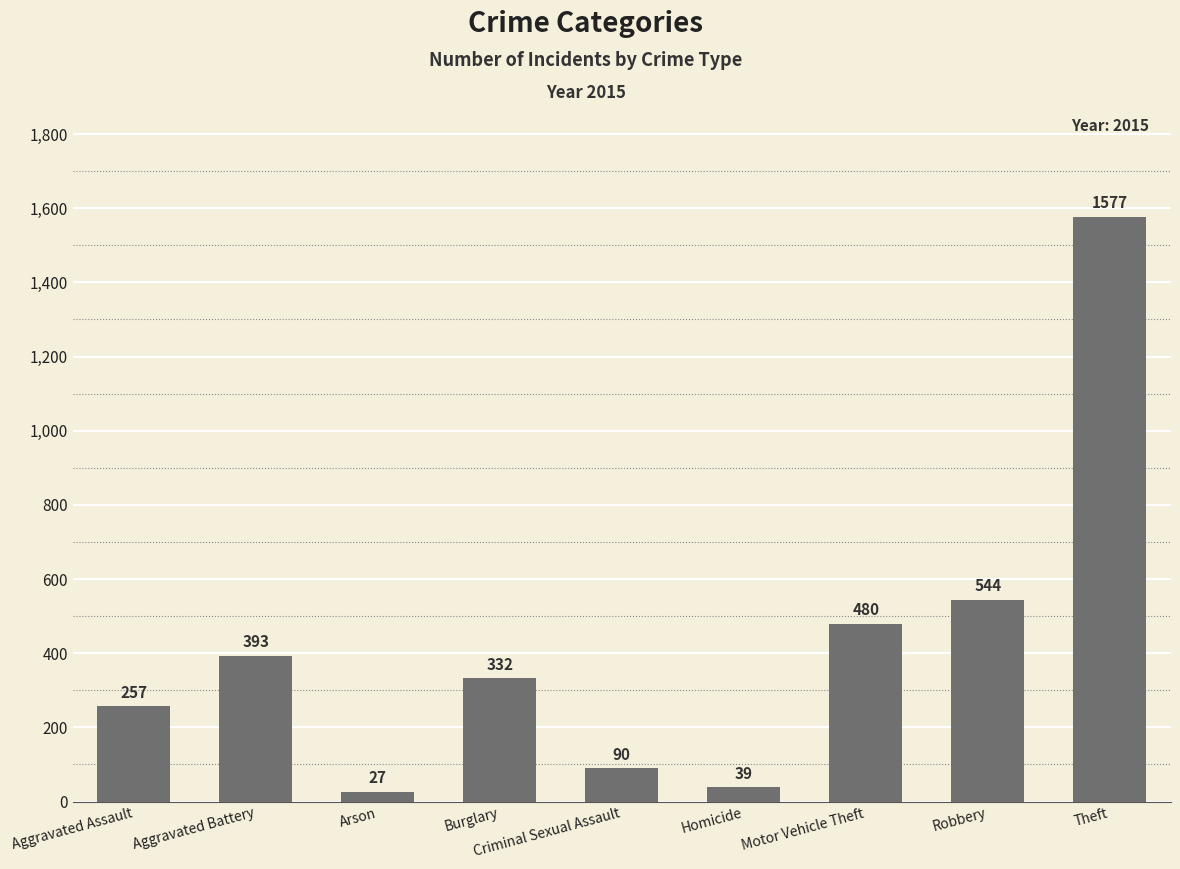

Is it true that the value at Motor Vehicle Theft is 480?

True